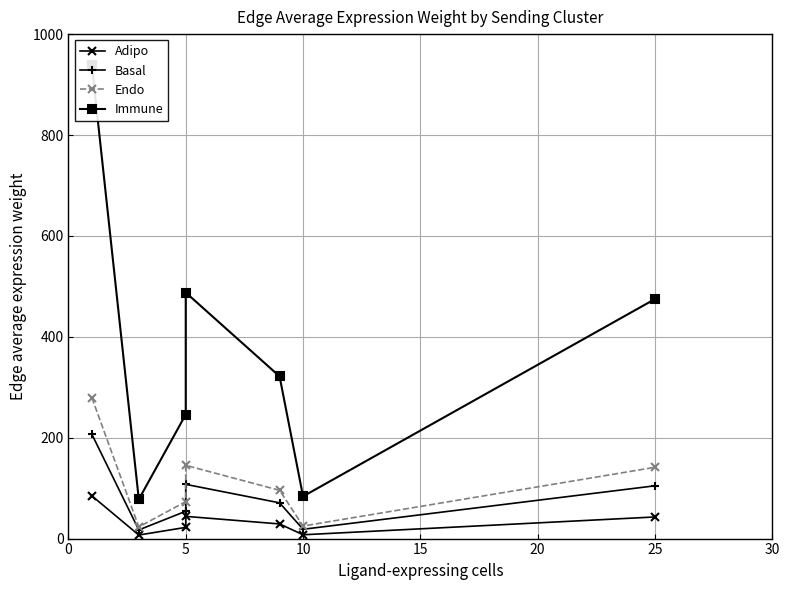

Does the chart display data point markers on the line(s)?

Yes